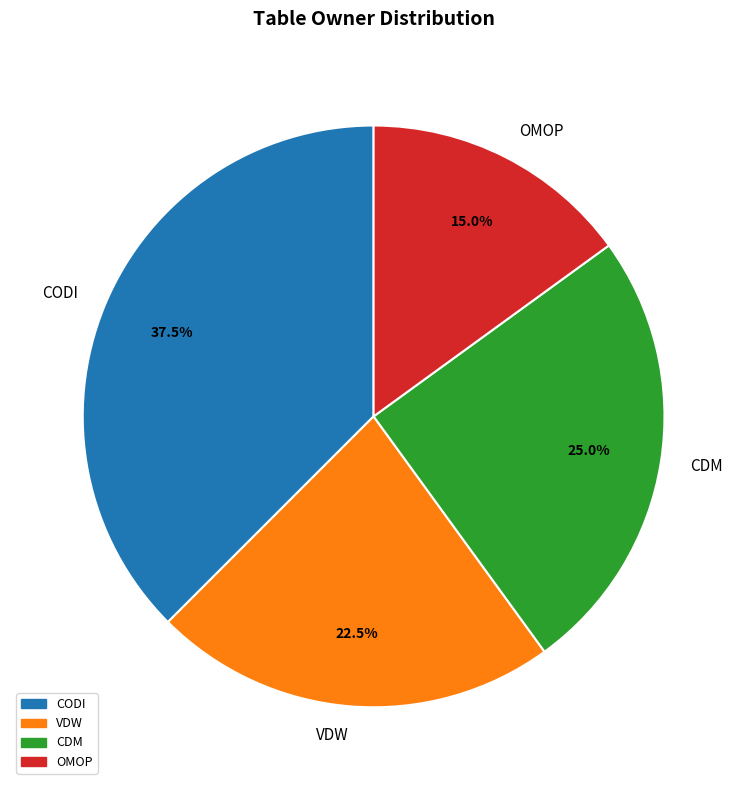

To the nearest percent, what is the difference between the largest and smallest slice percentages?

22%